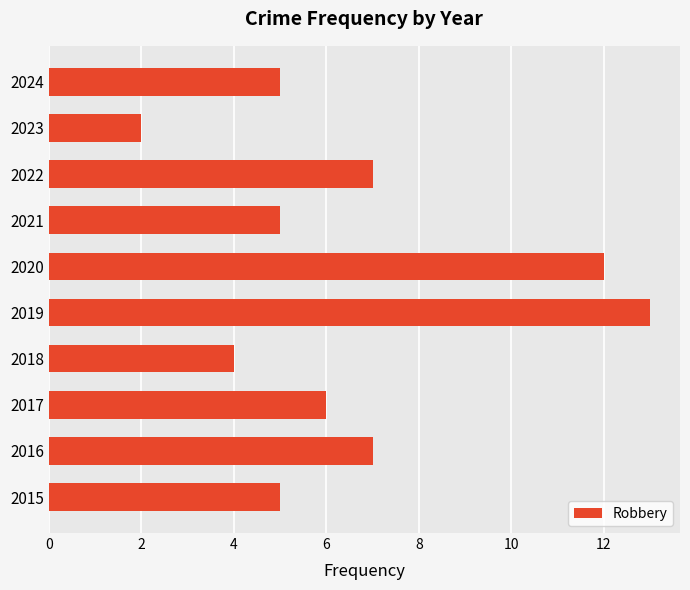

Which has a higher value, 2019 or 2017?

2019